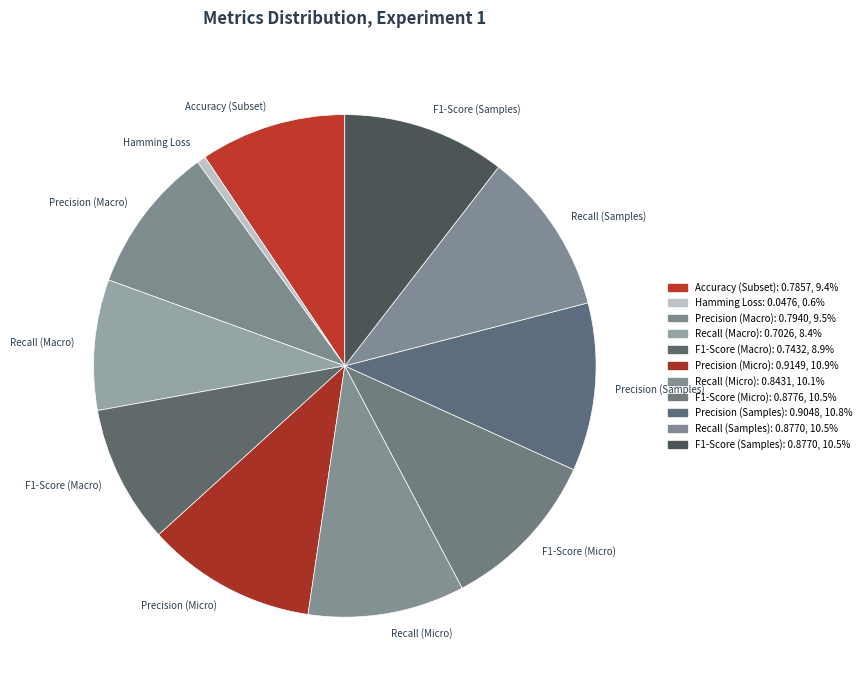

Which category has the smallest portion of the pie?

Hamming Loss